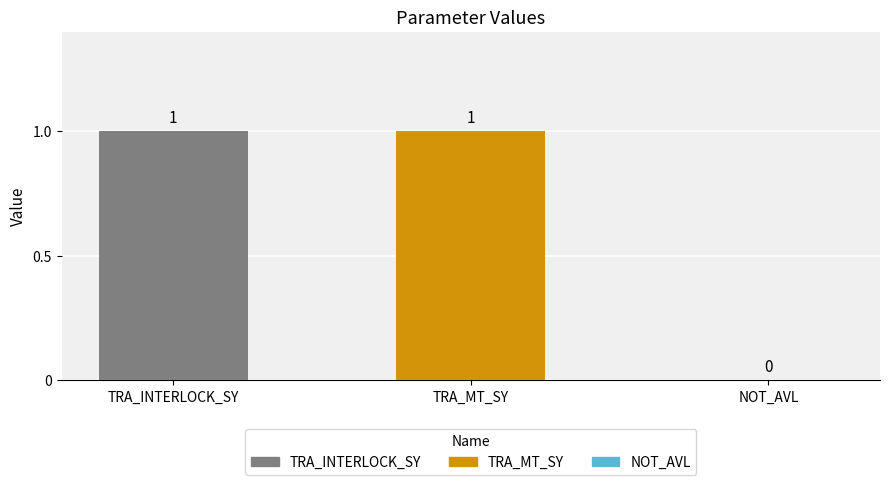

The value at NOT_AVL is 0. True or false?

True